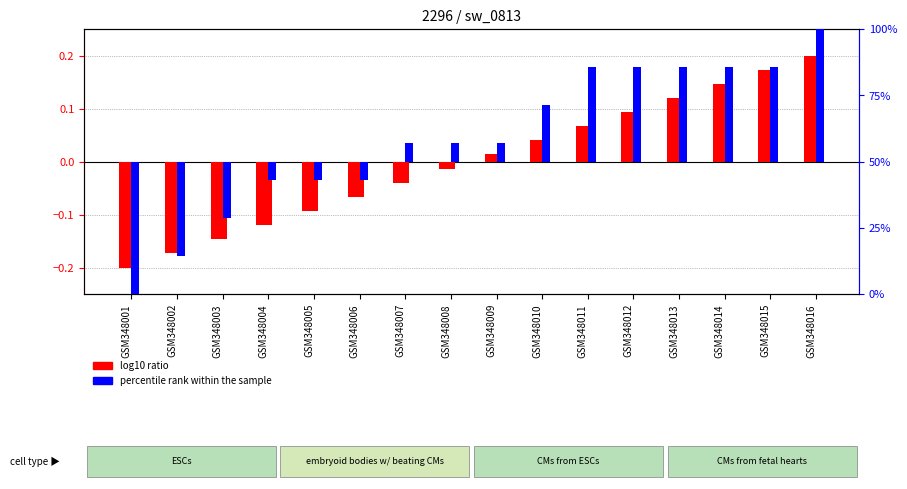

Which series has the largest total across all categories?

percentile rank within the sample